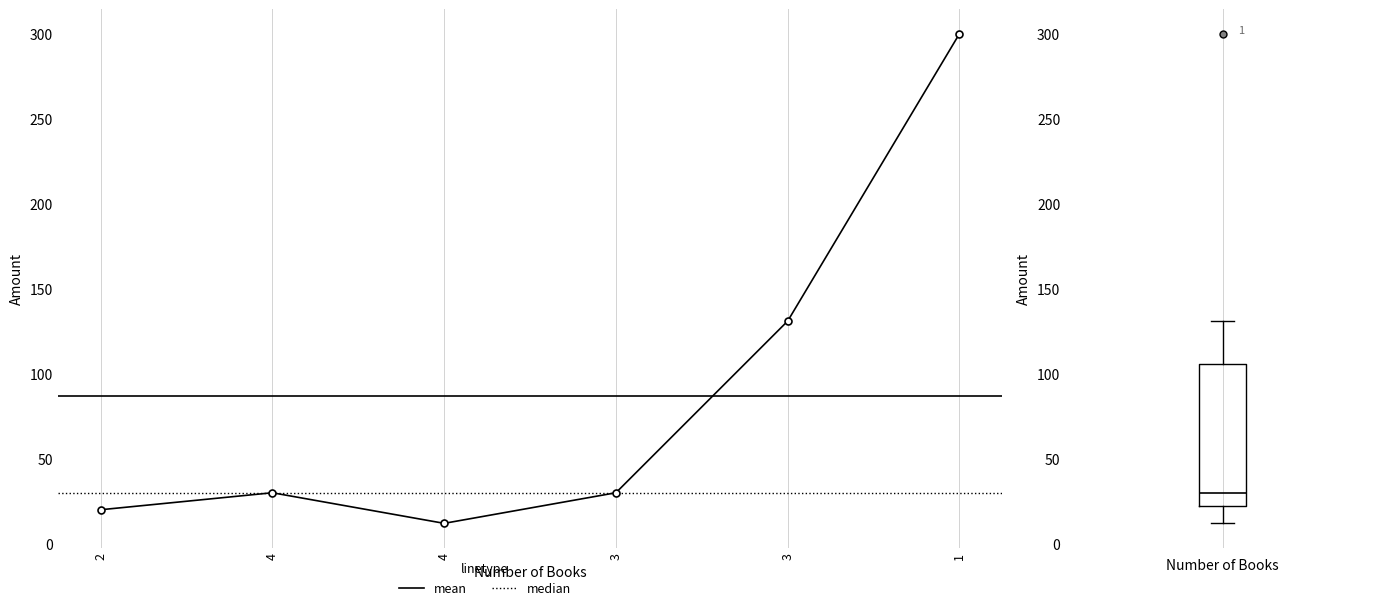

What is the label of the 6th point from the left?

1